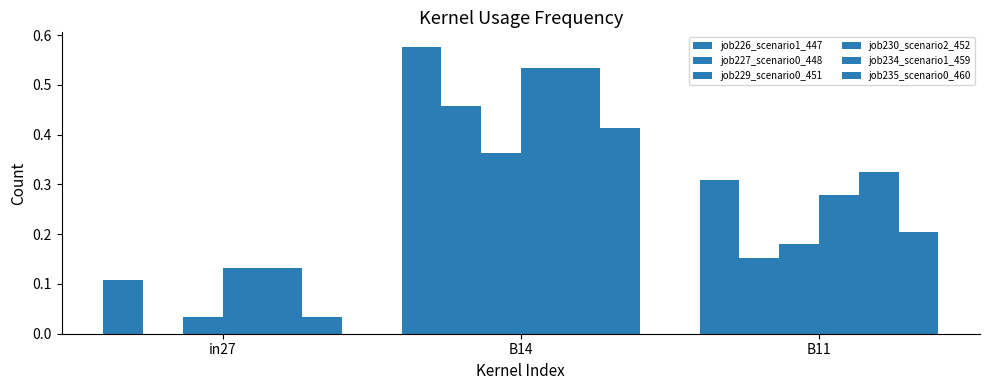

What is the difference between the job234_scenario1_459 values at B14 and B11?

0.2